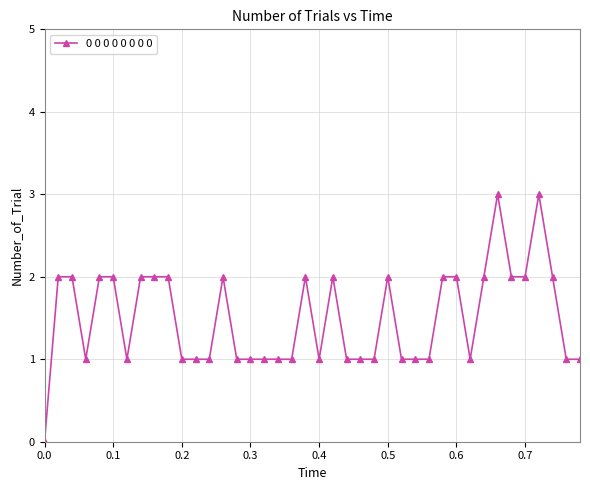

True or false: the data has more than 2 interior local peaks.

True